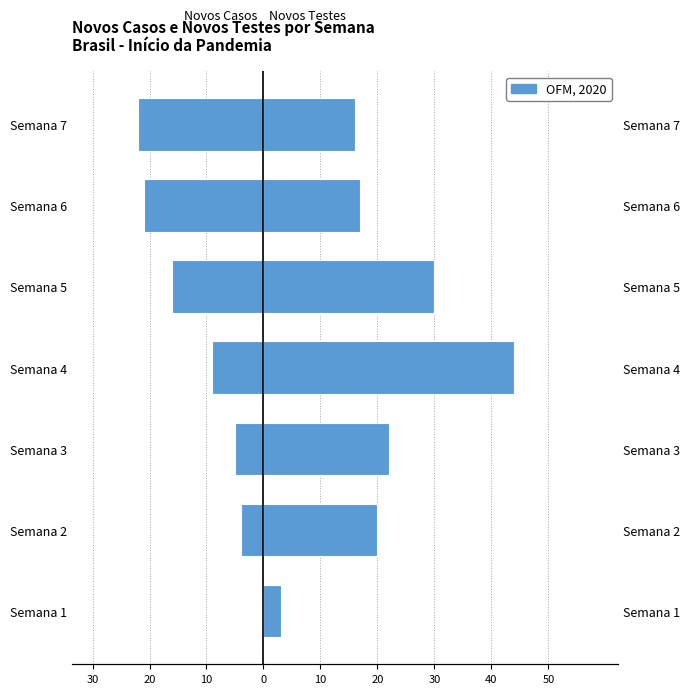

Is the value of Novos Casos at Semana 3 greater than the value of Novos Testes Realizados at Semana 6?

No